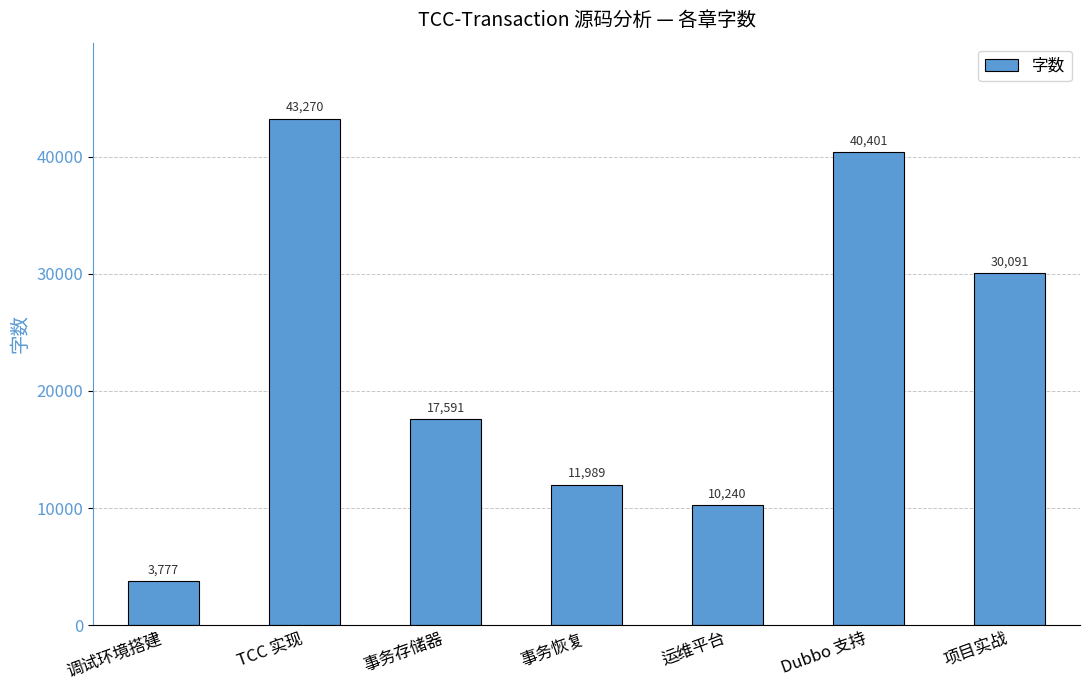

Does the chart contain any negative values?

No